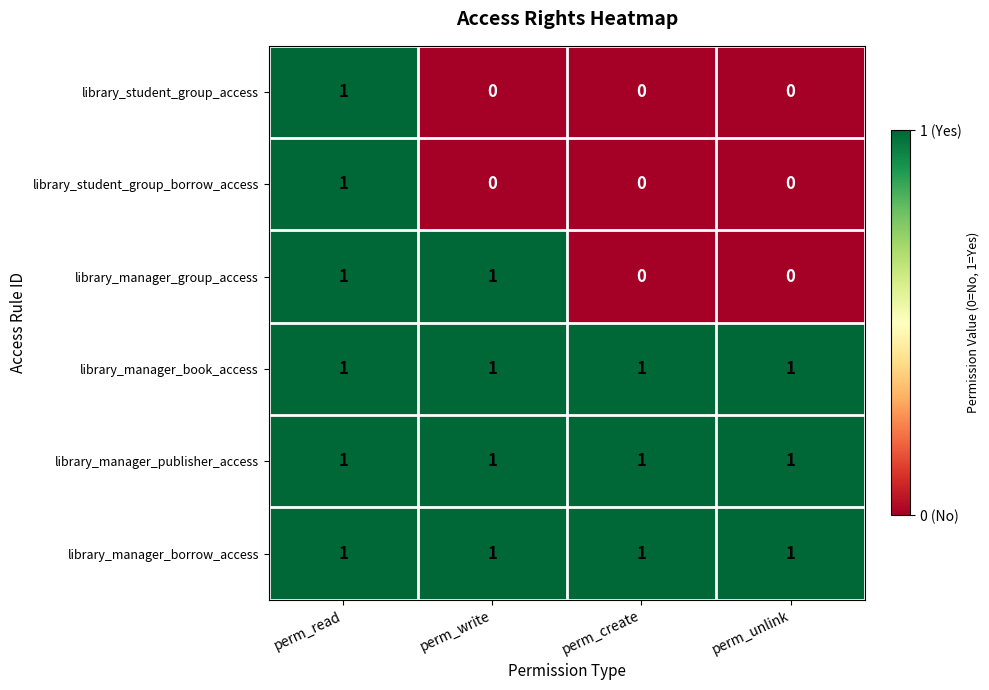

At which category is the sum across all series the highest?

perm_read